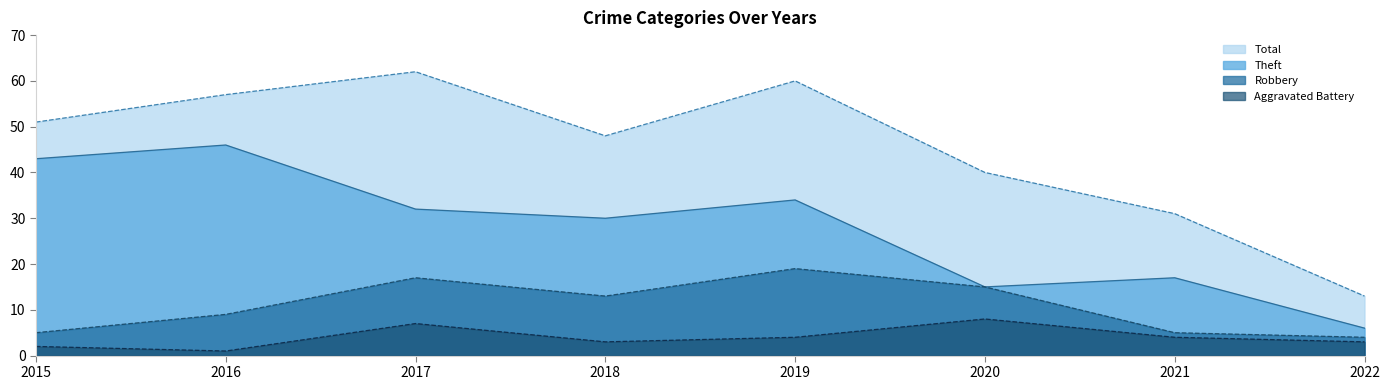

Count the number of data series in this chart.

4